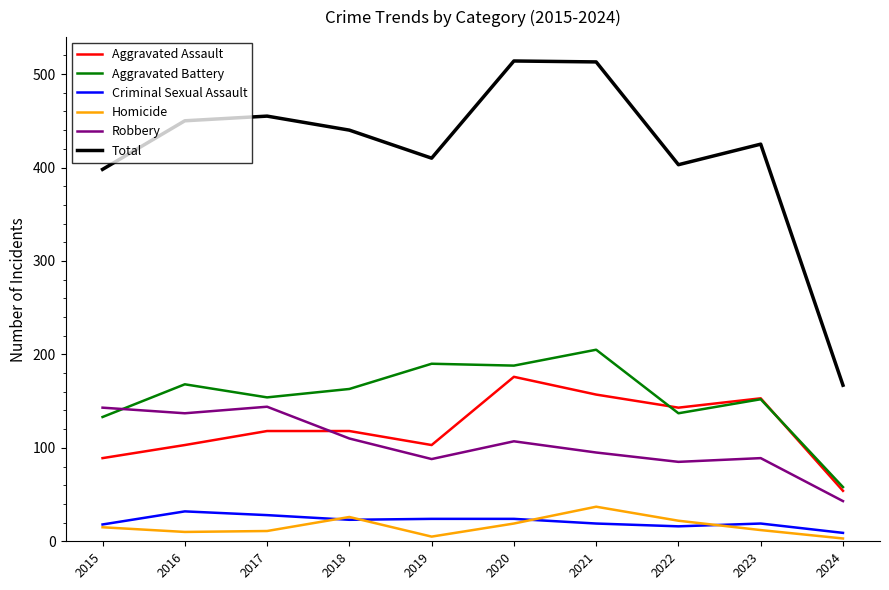

True or false: Robbery and Aggravated Assault intersect in this chart.

True